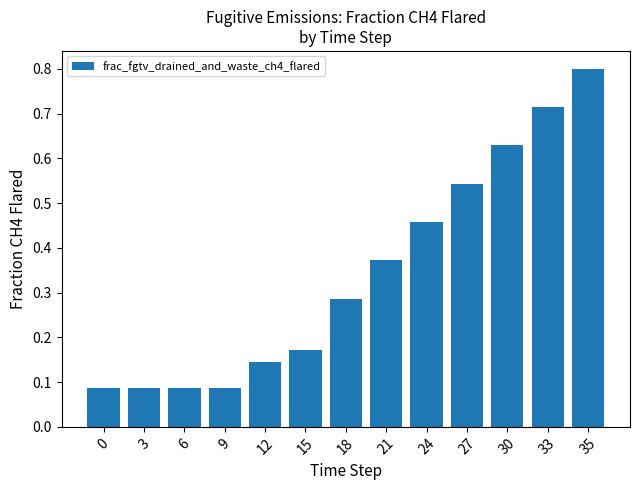

True or false: the data shows 0.4 at 33.

False